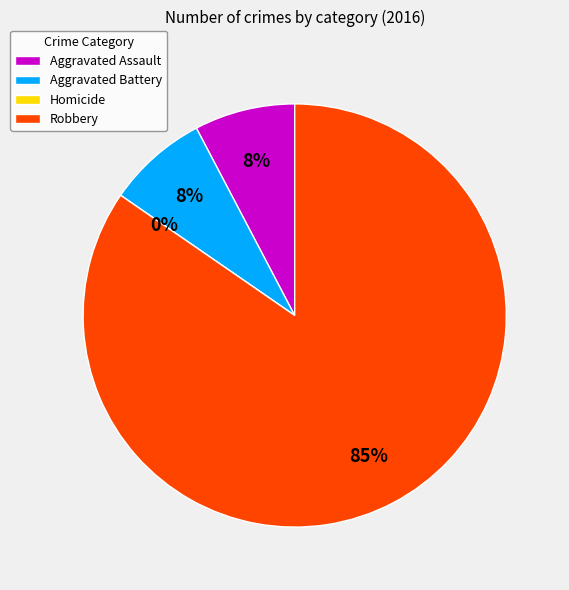

Which category has the biggest portion of the pie?

Robbery